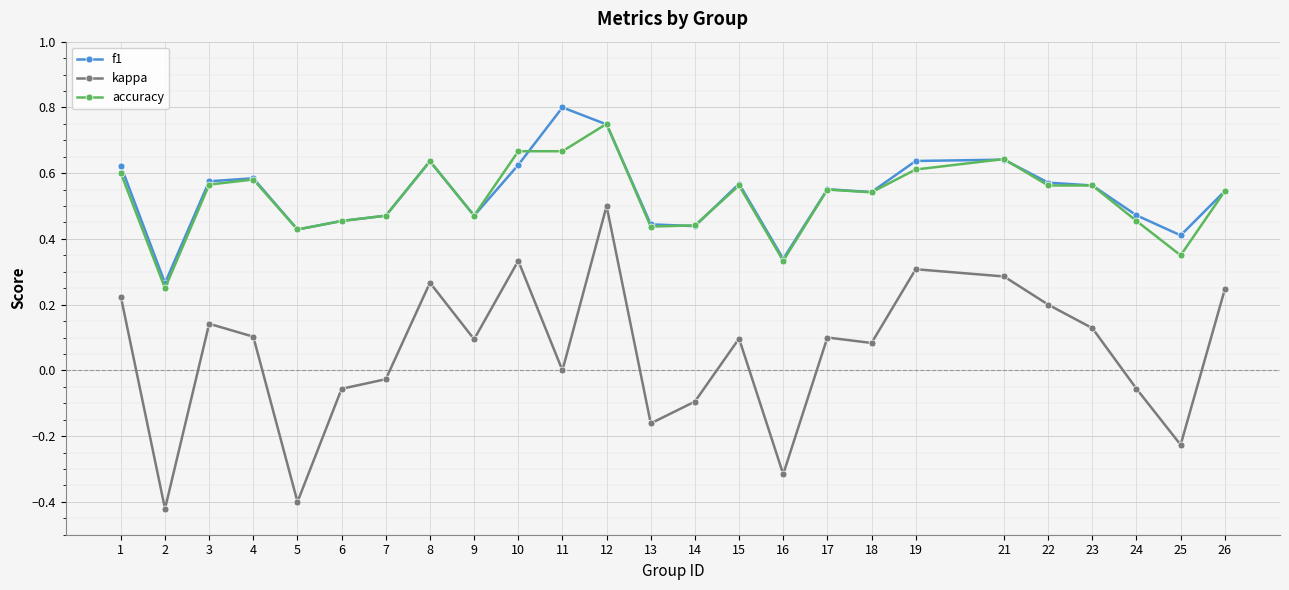

What are all the series names shown in the legend?

f1, kappa, accuracy